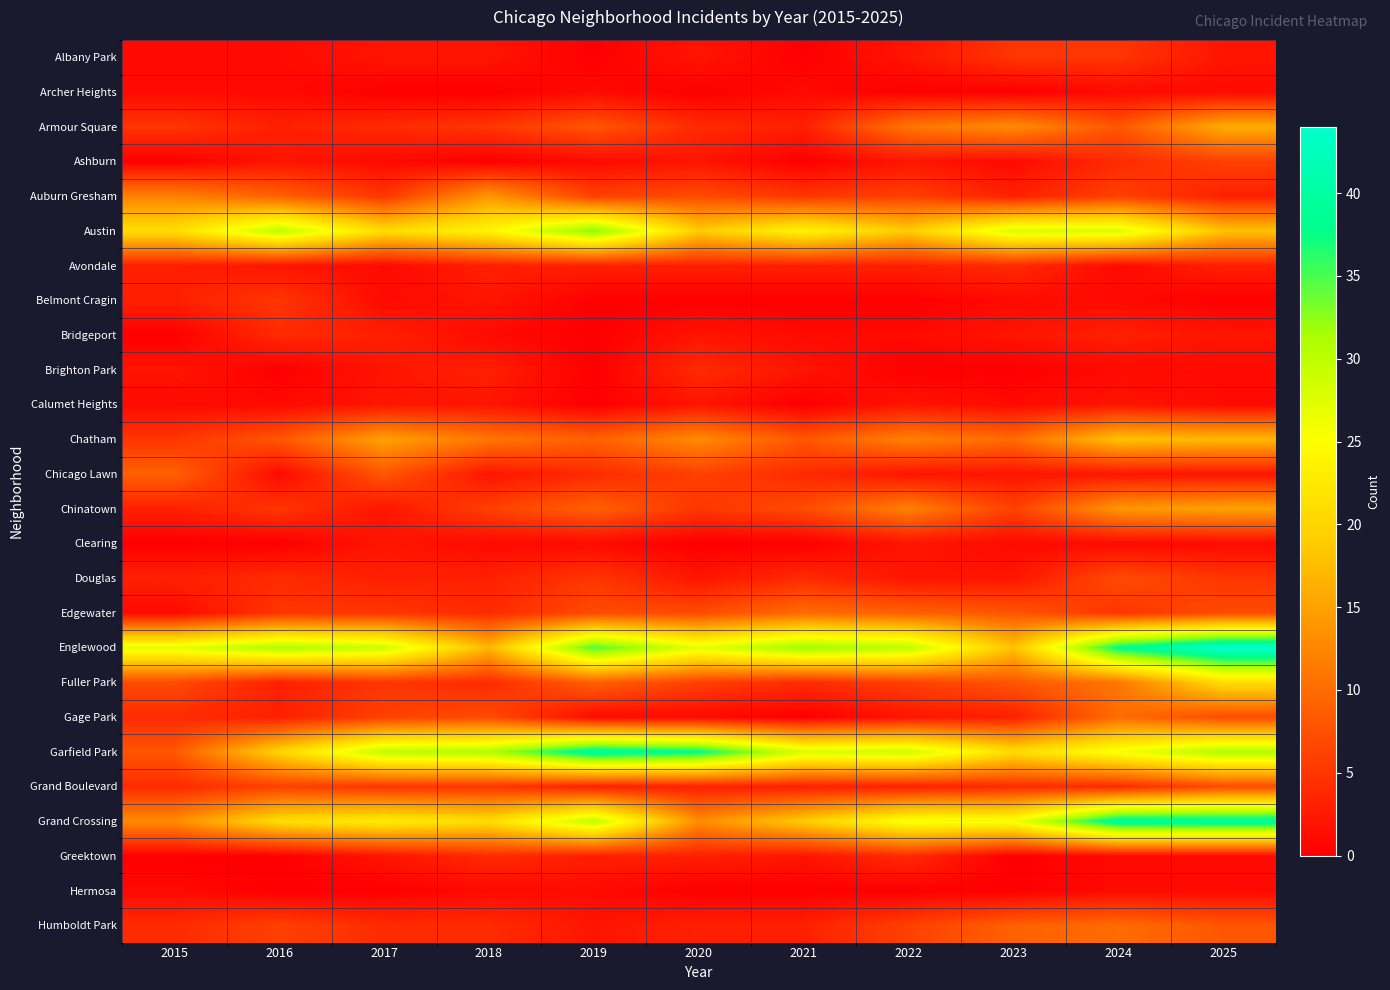

Rank the series at 2018 from highest to lowest value.

Garfield Park, Austin, Grand Crossing, Englewood, Auburn Gresham, Chatham, Gage Park, Chinatown, Armour Square, Grand Boulevard, Edgewater, Fuller Park, Greektown, Humboldt Park, Avondale, Brighton Park, Douglas, Albany Park, Belmont Cragin, Calumet Heights, Chicago Lawn, Bridgeport, Clearing, Hermosa, Archer Heights, Ashburn